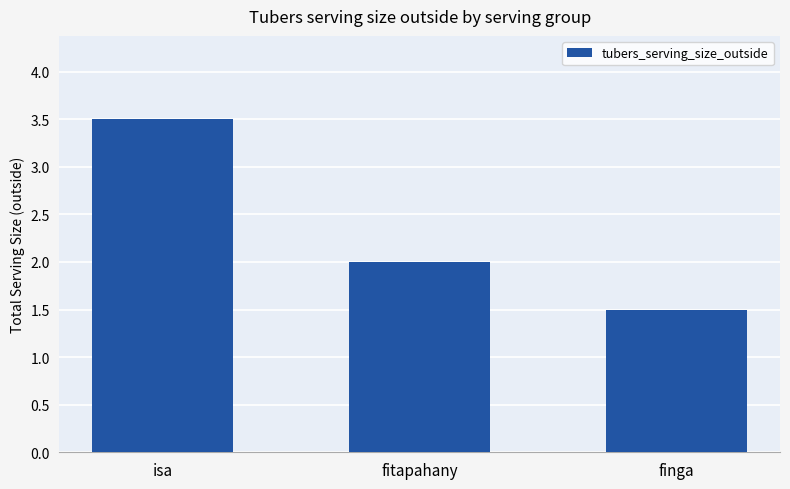

How many bars are there in total?

3